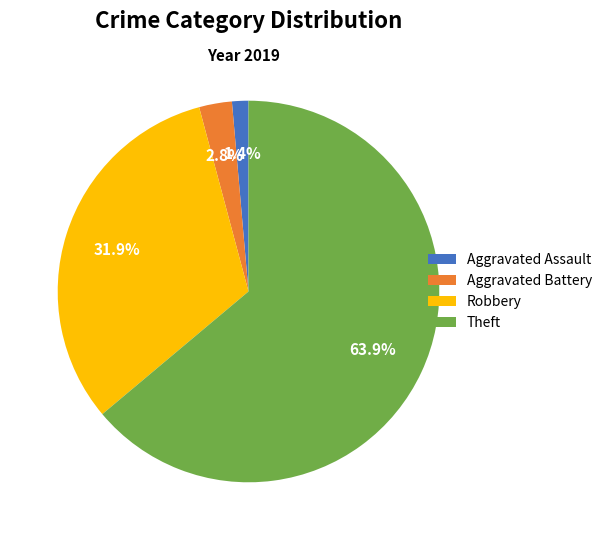

What is the total percentage of Aggravated Assault and Aggravated Battery?

4.2%